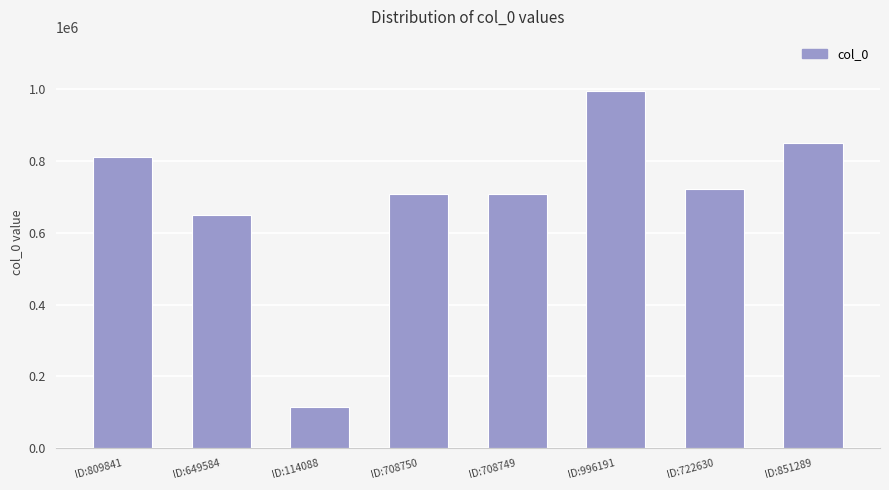

Is it true that the value at ID:722630 is 722630?

True